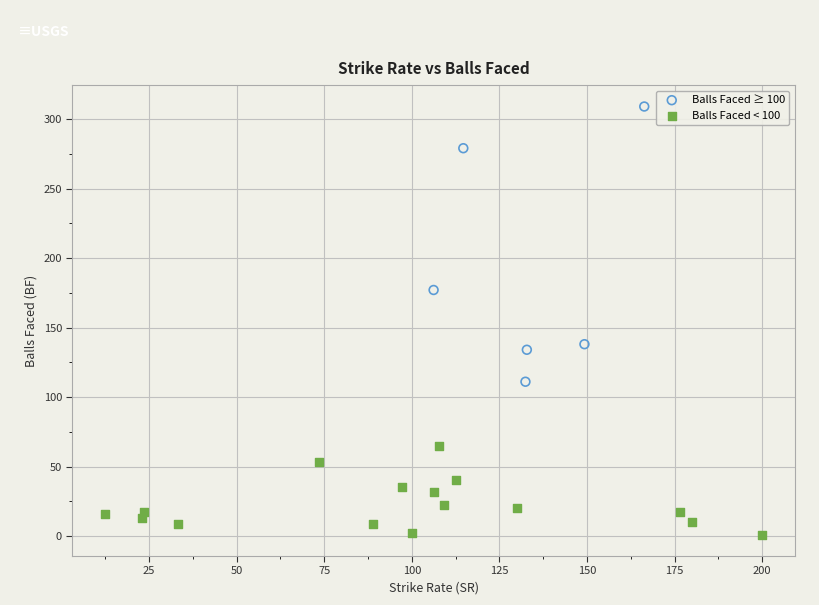

Which series has the widest spread of Y values?

Balls Faced ≥ 100